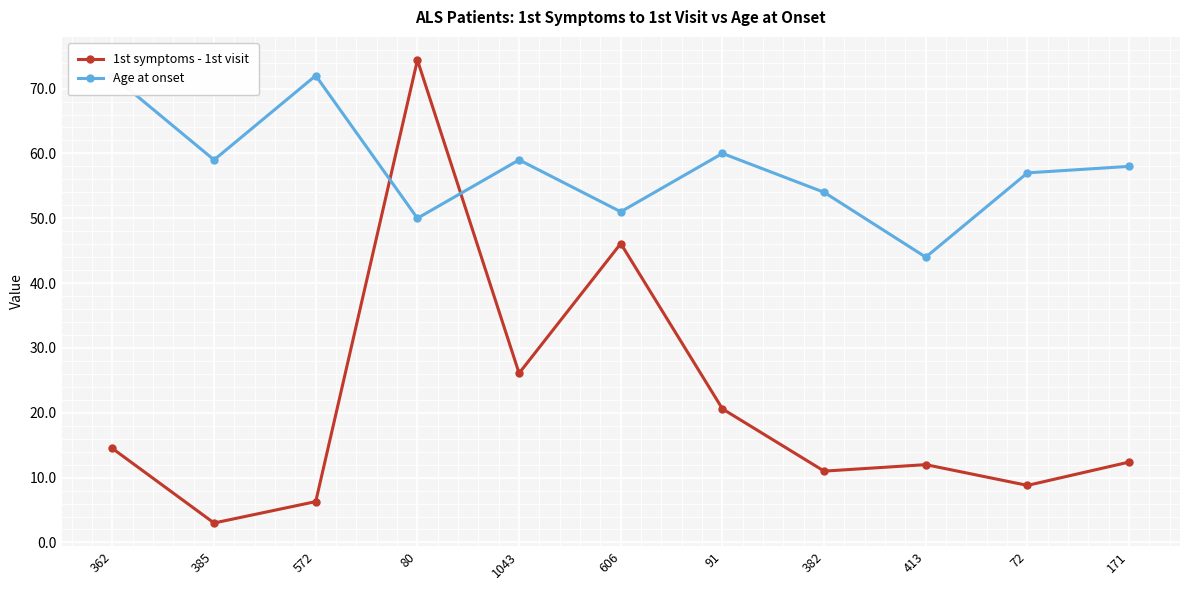

What is the approximate value of Age at onset at 606?

51.0